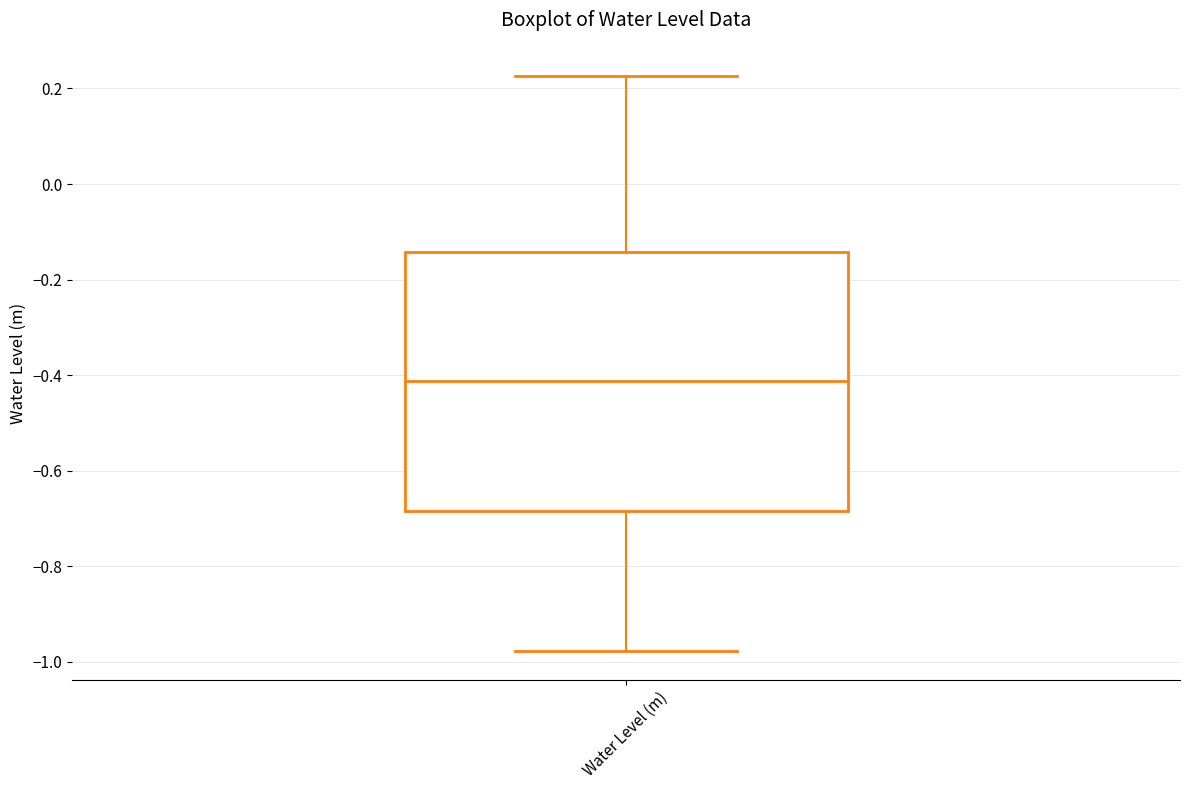

Where does the median line of the box for Water Level (m) sit on the y-axis? The values are not printed on the chart, so give them approximately, as read against the axis.

-0.42